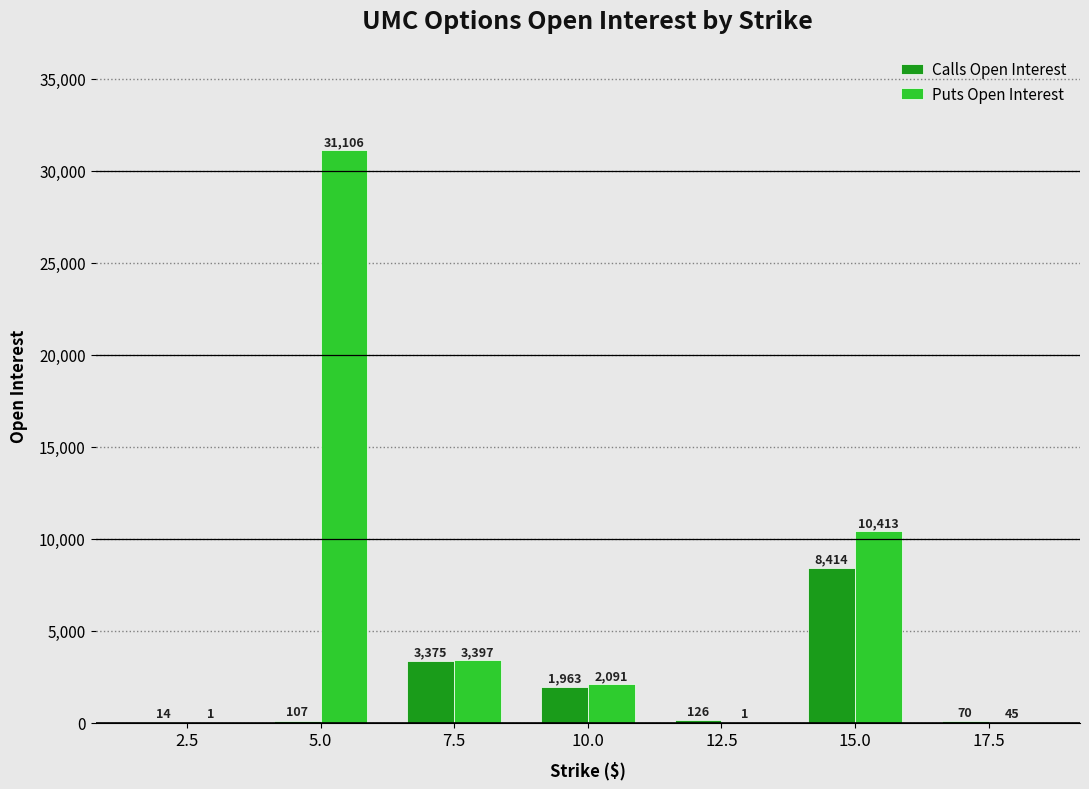

The Puts Open Interest series shows 45 at 17.5. True or false?

True